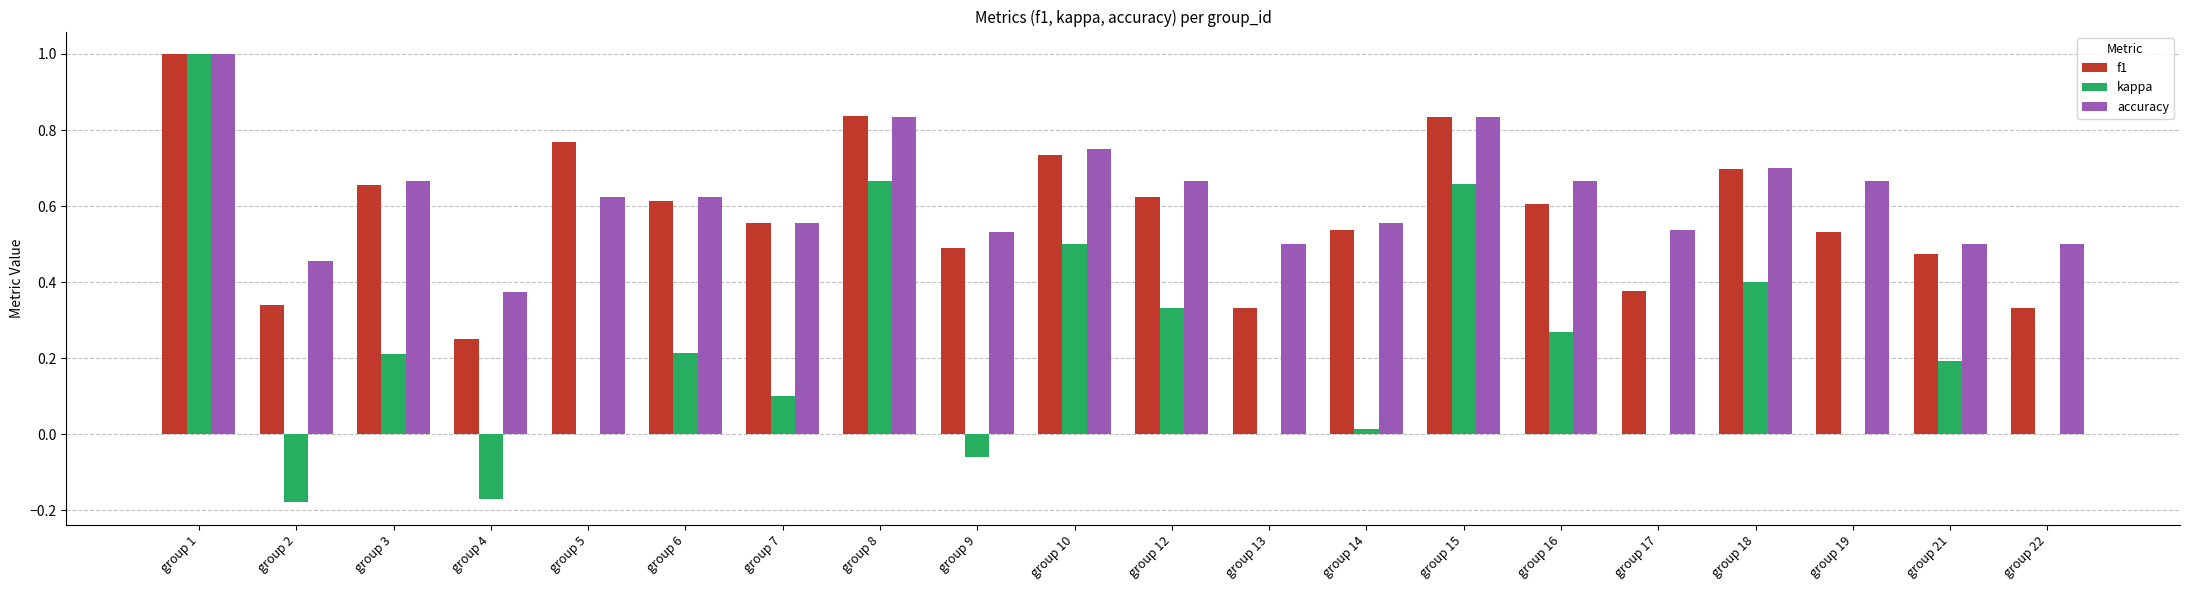

What is the sum of the kappa values at group 3 and group 1?

1.2